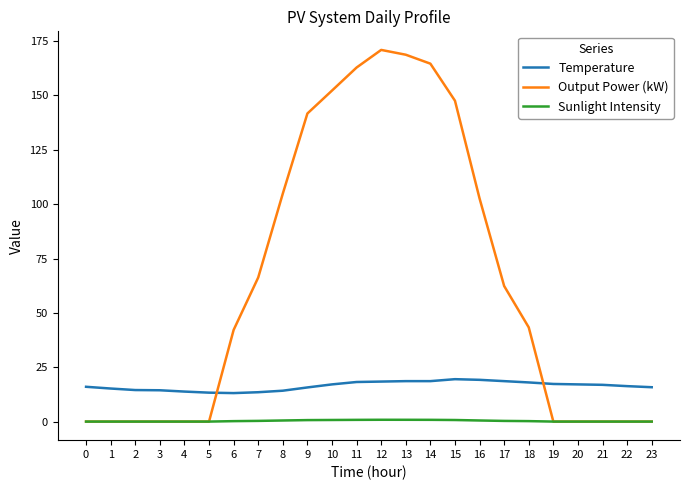

Is it true that Sunlight Intensity equals 0.7 at 9?

True